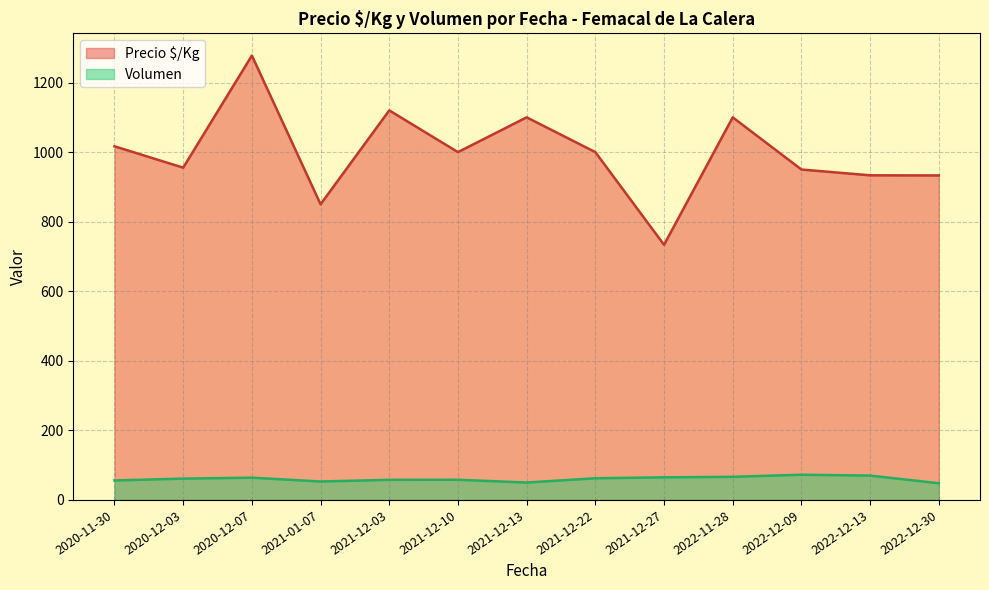

Is the value of Precio $/Kg at 2022-11-28 greater than the value of Volumen at 2020-12-07?

Yes